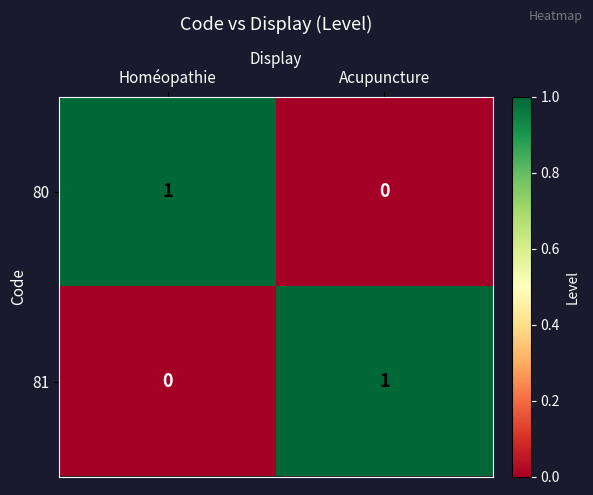

How many values in the 80 series are below 1?

1